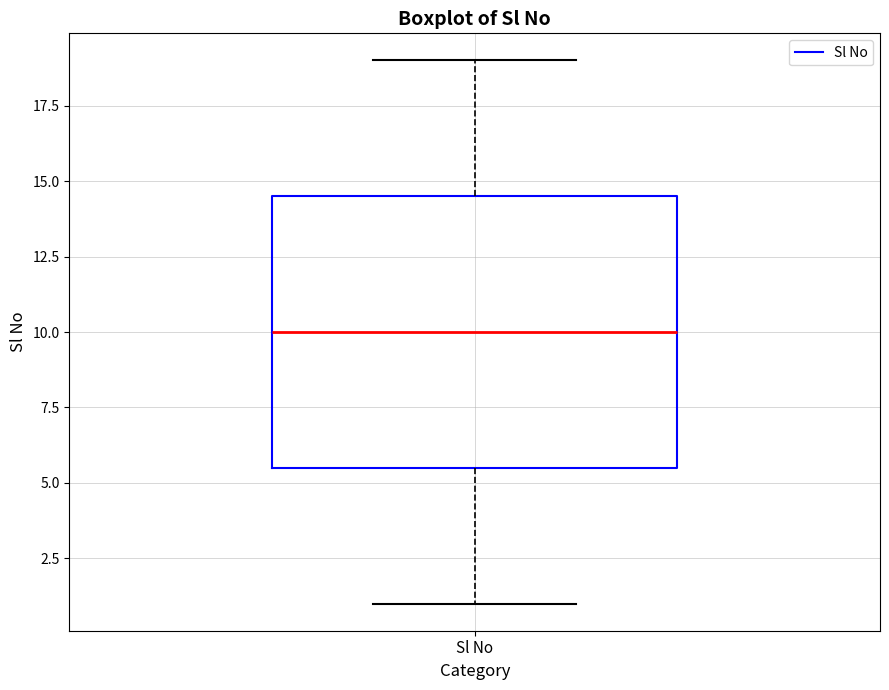

Transcribe this box plot: give where the median line is, the range the box spans, and where the two whiskers end, as read against the y-axis. The values are not printed on the chart, so give them approximately, as read against the axis.

median 10.0, box 5.5 to 14.5, whiskers 1.0 to 19.0